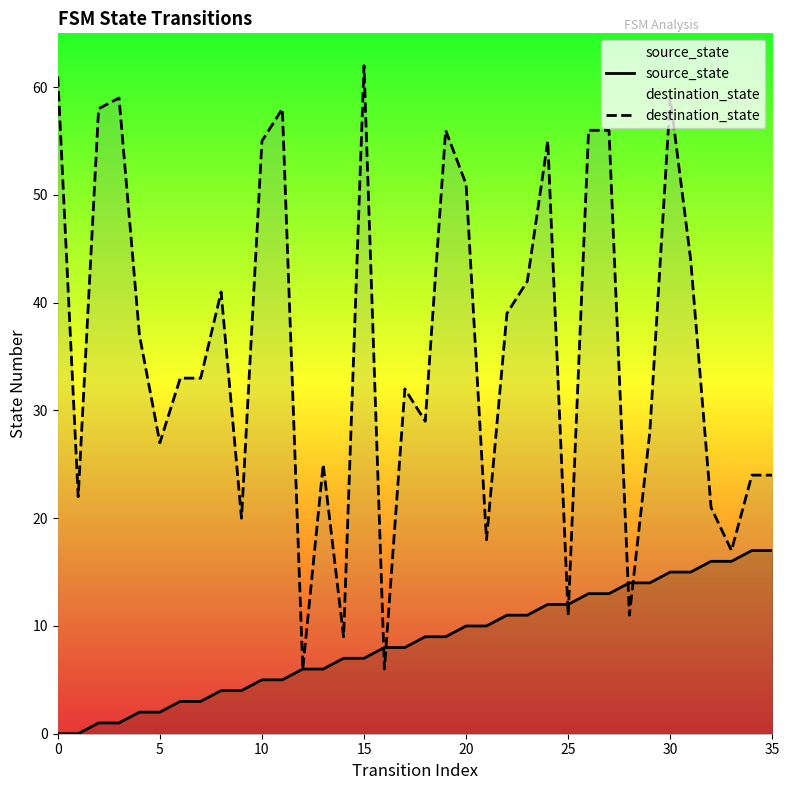

True or false: source_state and destination_state cross at least once.

True